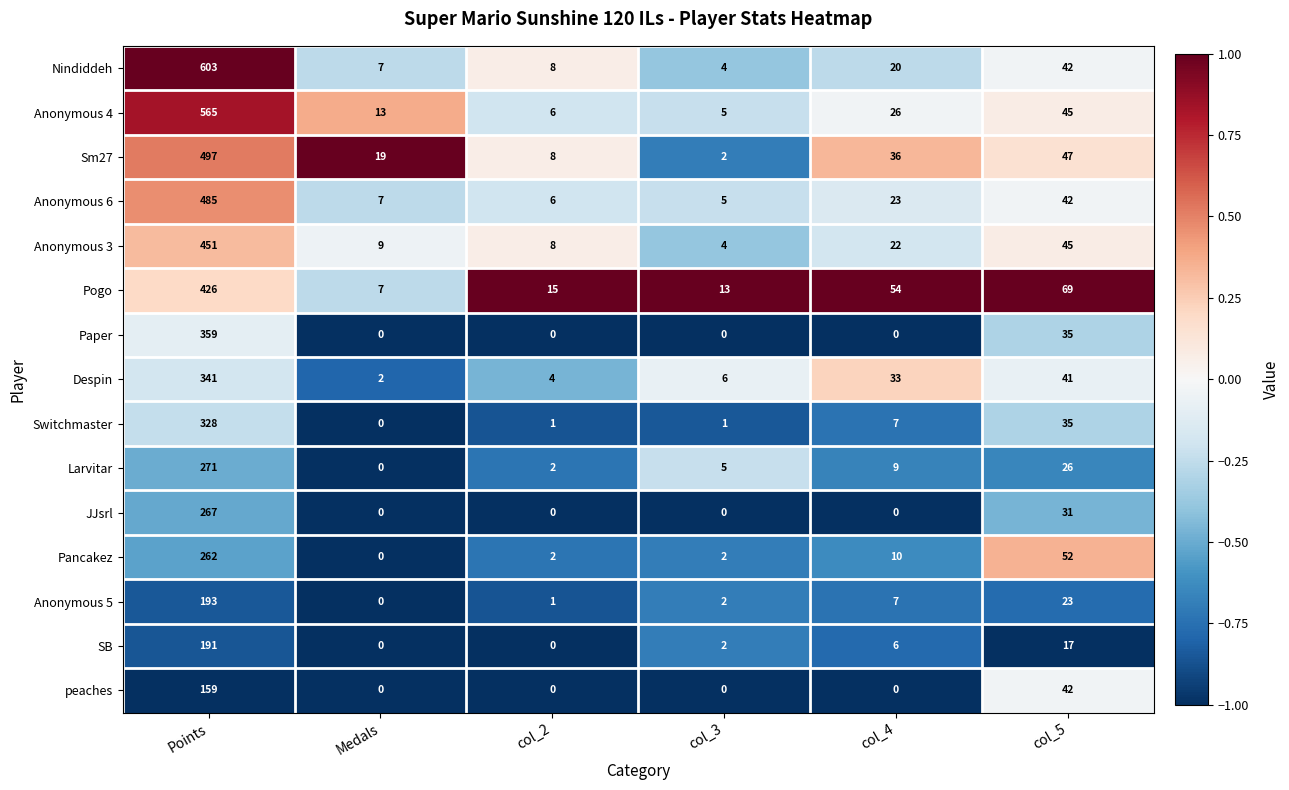

Is it true that Pogo equals 113 at col_5?

False